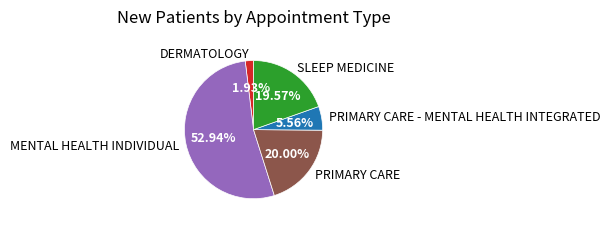

Which has a higher value, PRIMARY CARE or MENTAL HEALTH INDIVIDUAL?

MENTAL HEALTH INDIVIDUAL